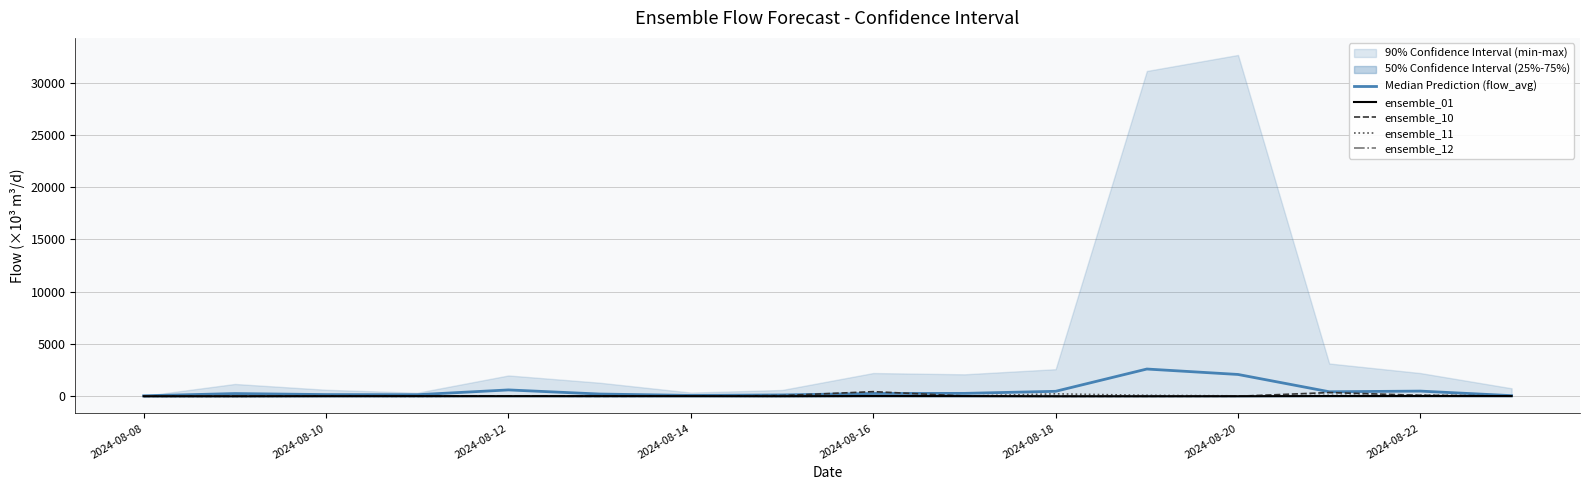

At how many categories does at least one series exceed 464?

5